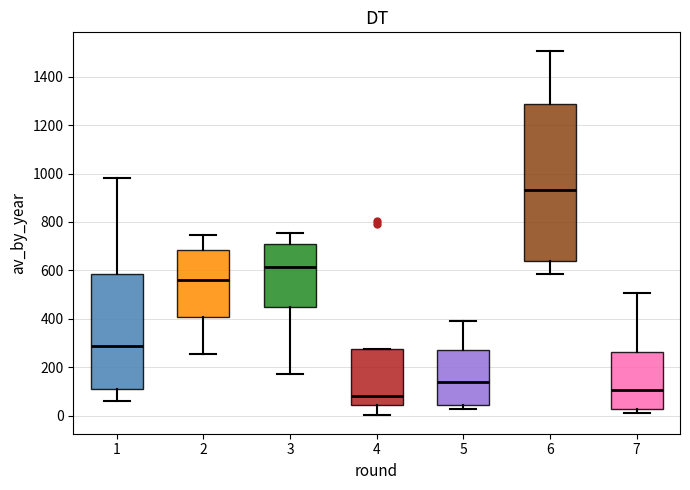

Reading left to right, transcribe this box plot: for each box, give where its median line is, the range the box spans, and where its two whiskers end, as read against the y-axis. The values are not printed on the chart, so give them approximately, as read against the axis.

1: median 300, box 120 to 580, whiskers 60 to 980
2: median 560, box 420 to 680, whiskers 260 to 740
3: median 620, box 440 to 700, whiskers 180 to 760
4: median 80, box 40 to 280, whiskers 0 to 280
5: median 140, box 40 to 280, whiskers 20 to 400
6: median 940, box 640 to 1280, whiskers 580 to 1500
7: median 100, box 20 to 260, whiskers 20 (just below the box's lower edge) to 500